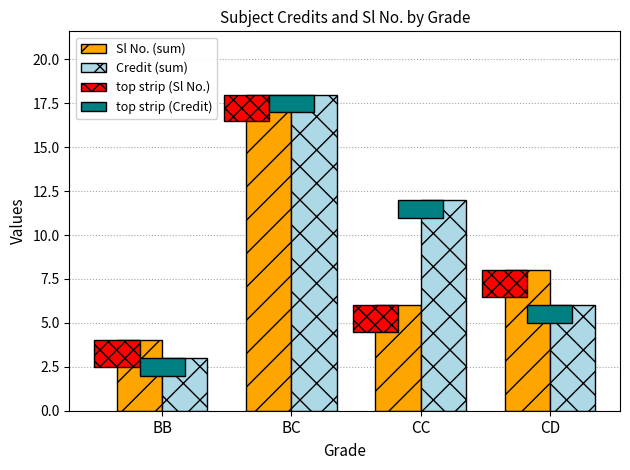

Rank the series by their average value, from highest to lowest.

Credit (sum), Sl No. (sum)